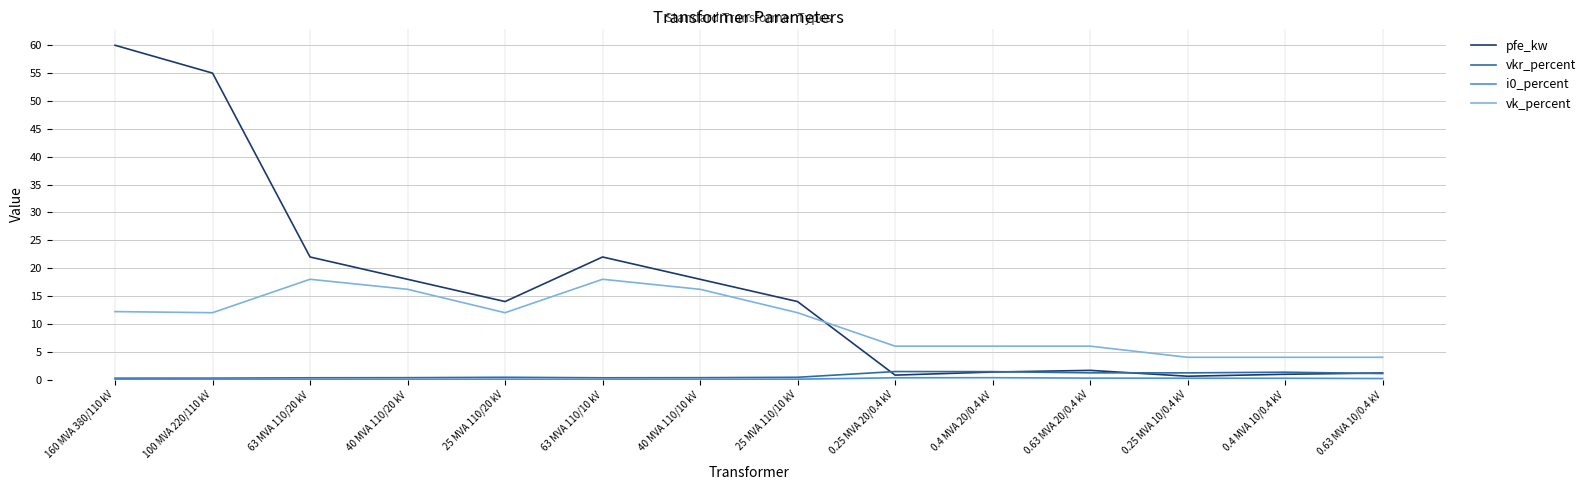

What is the total value across all series at 0.63 MVA 20/0.4 kV?

9.1